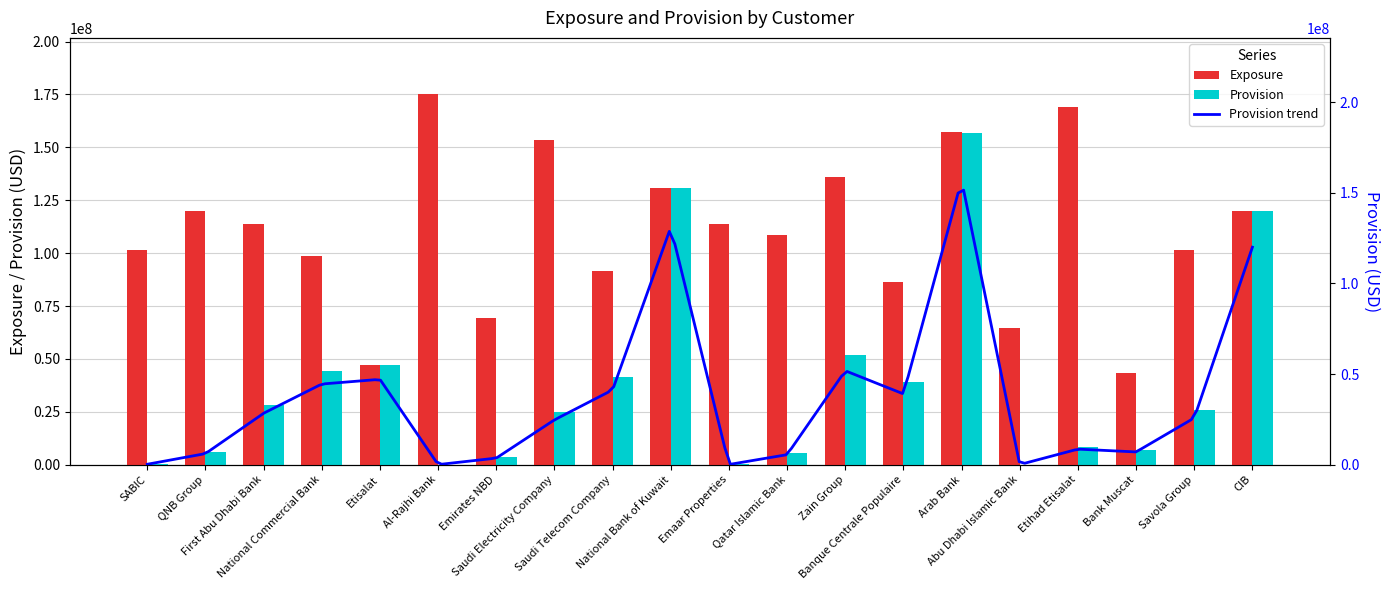

Which category has the highest value across all series?

Al-Rajhi Bank